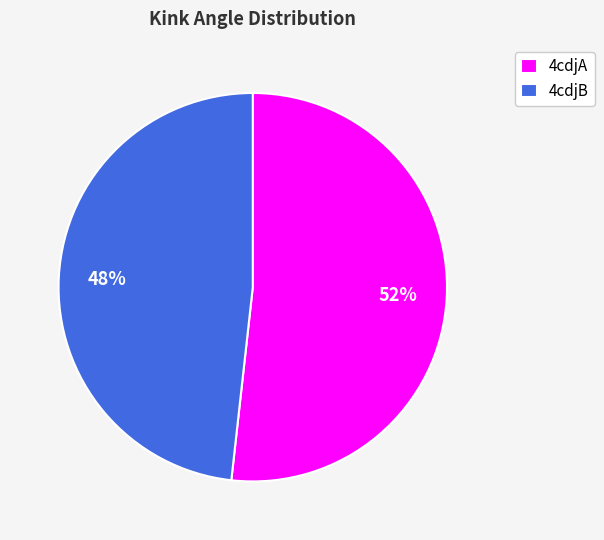

Combined, do 4cdjA and 4cdjB account for over 50%?

Yes